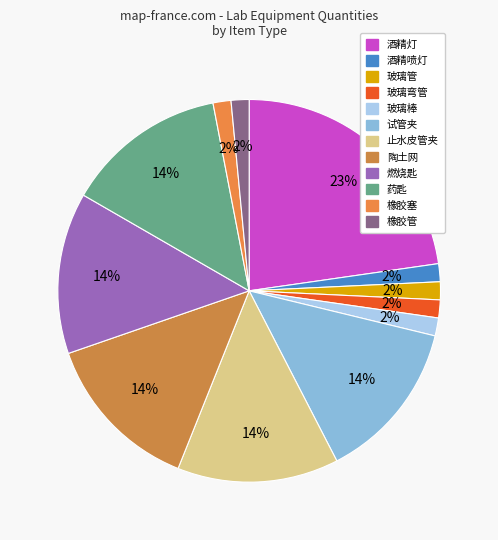

How many slices are in this pie chart?

12